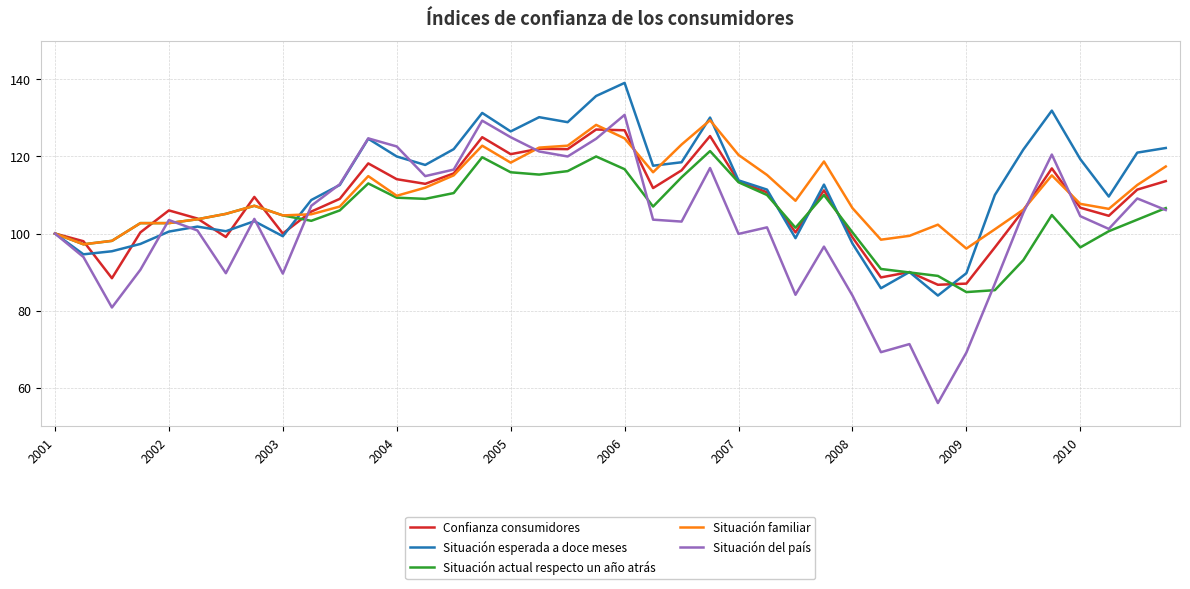

What is the sum of all Situación esperada a doce meses values?

4475.5